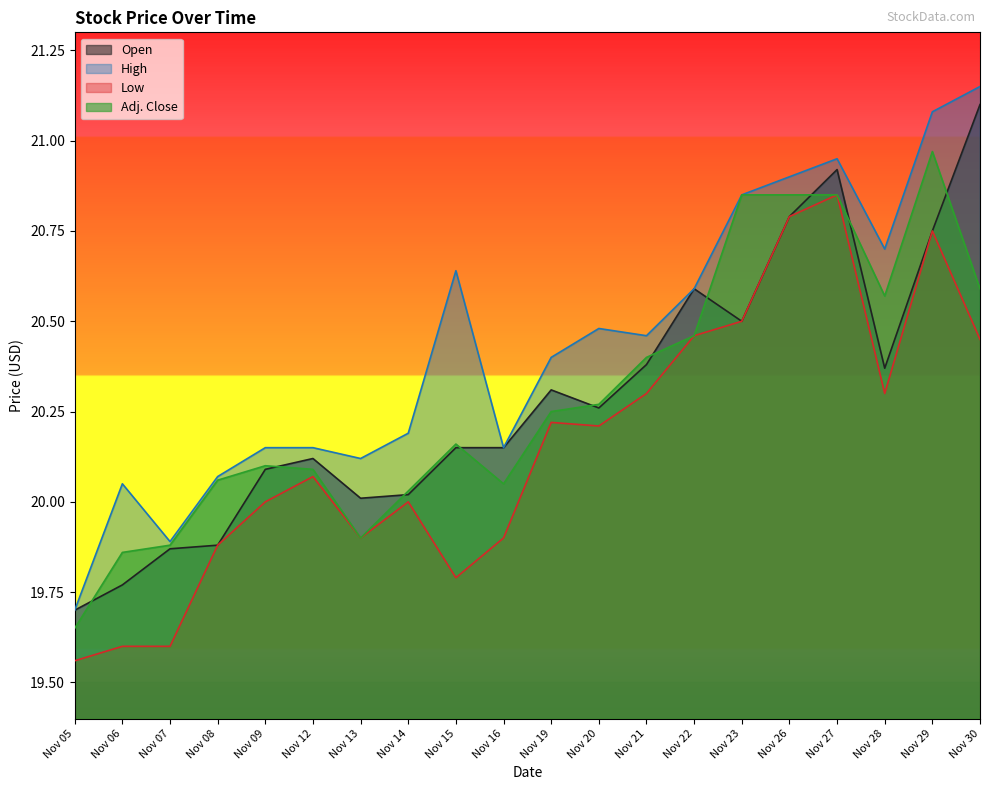

At which category is the sum across all series the highest?

Nov 27